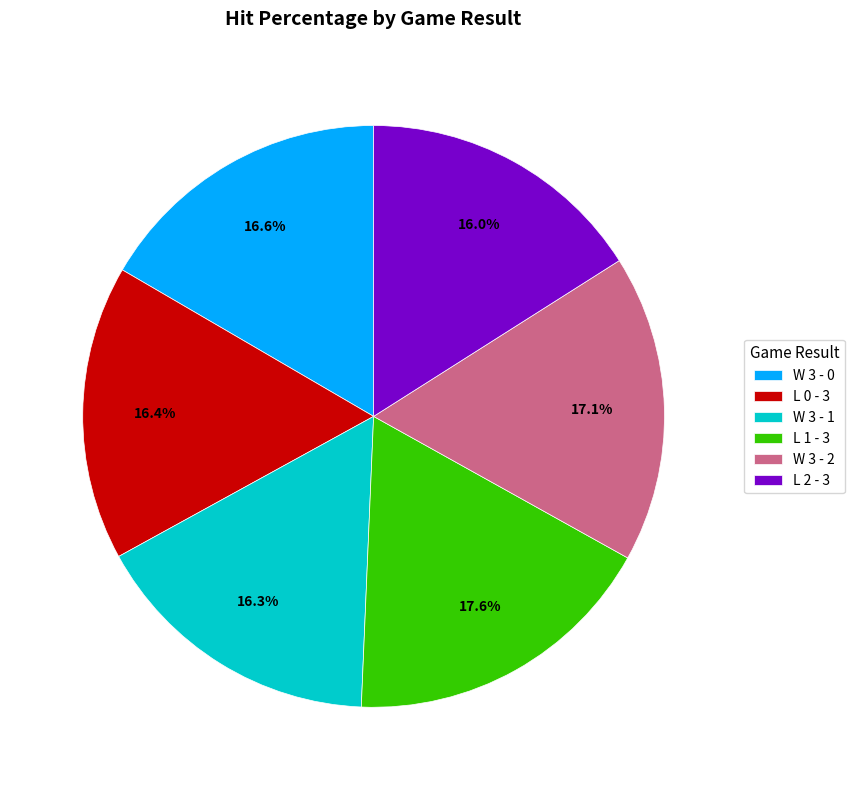

How much of the chart is everything except L 1 - 3?

82.4%